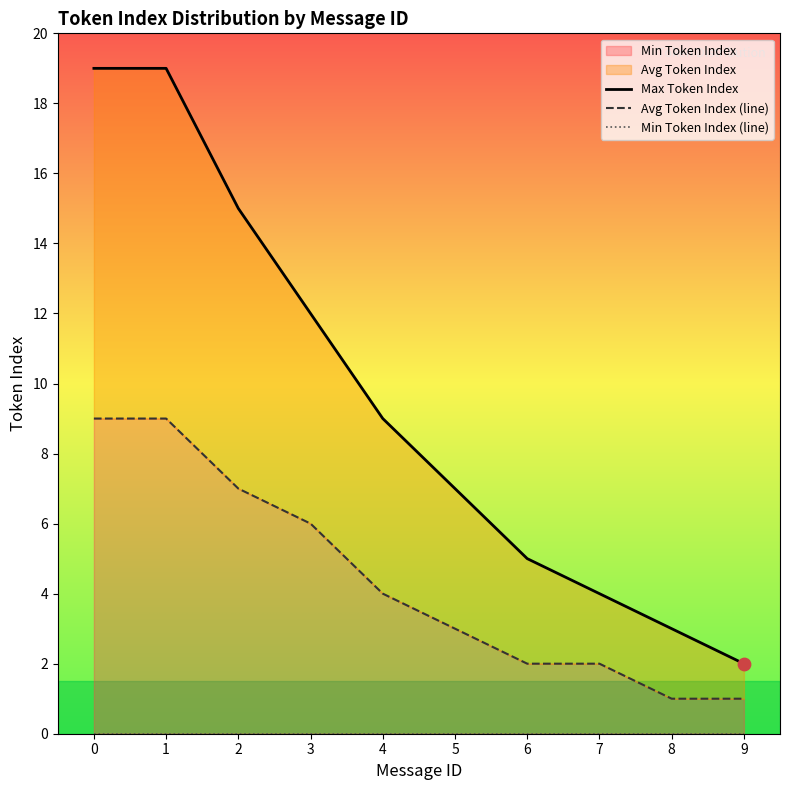

Which series reaches the minimum Y coordinate?

Min Token Index (line)